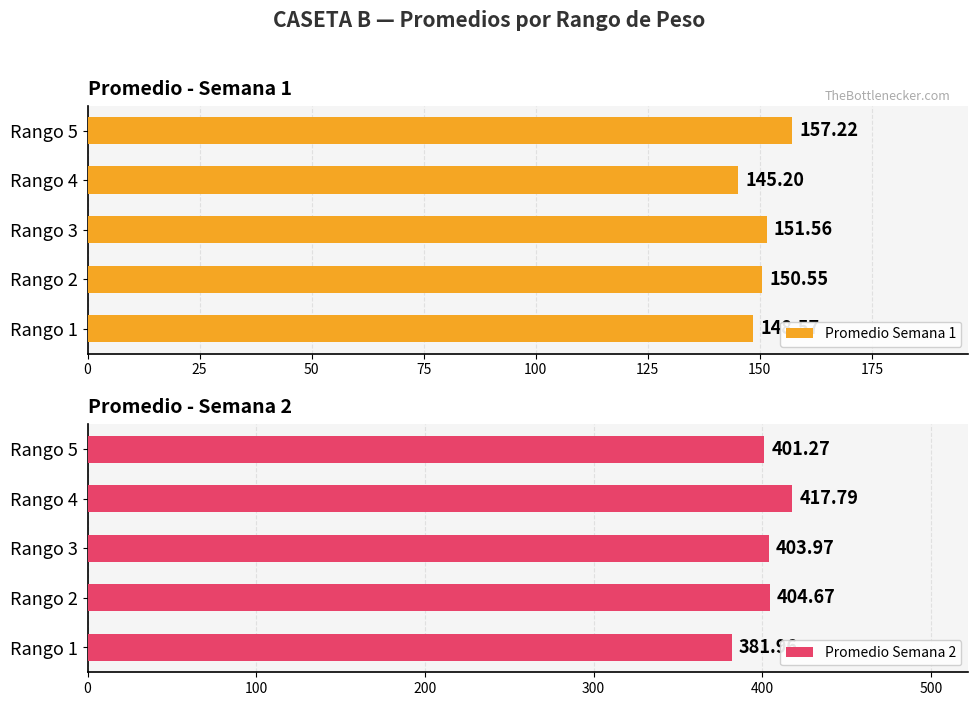

What is the difference between the second highest and minimum values in the Promedio Semana 1 series?

6.4